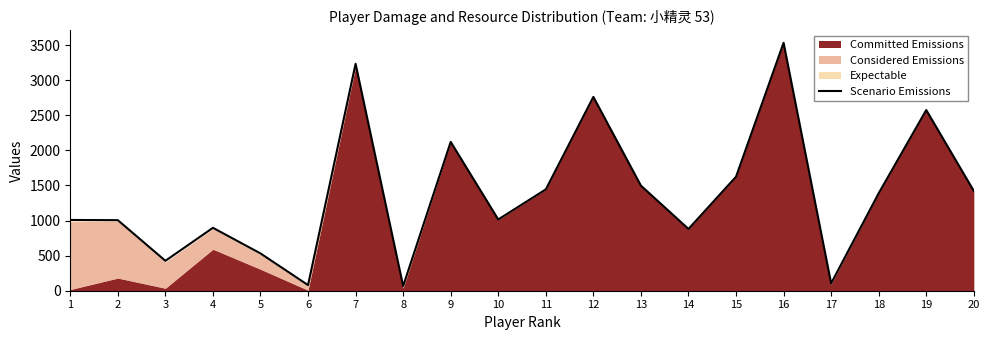

The chart shows a value of 531 at 5. True or false?

True